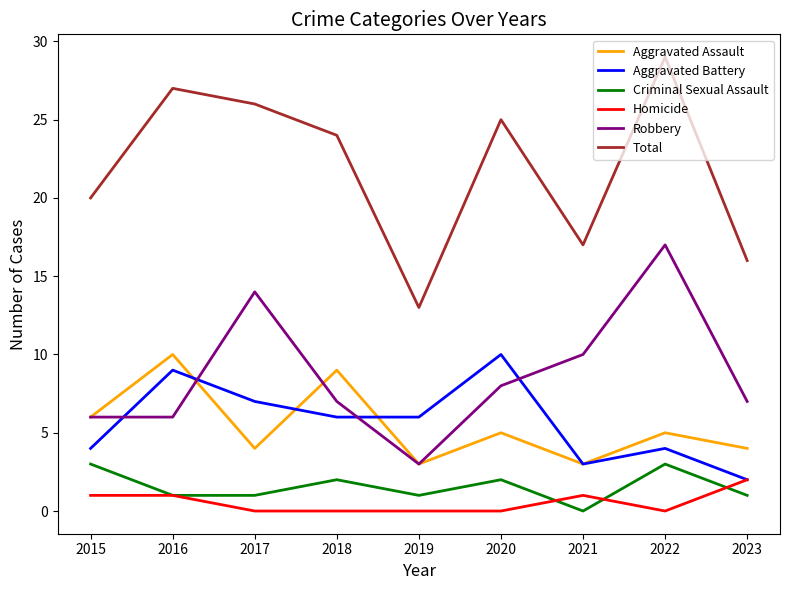

What is the difference between the Homicide values at 2018 and 2023?

2